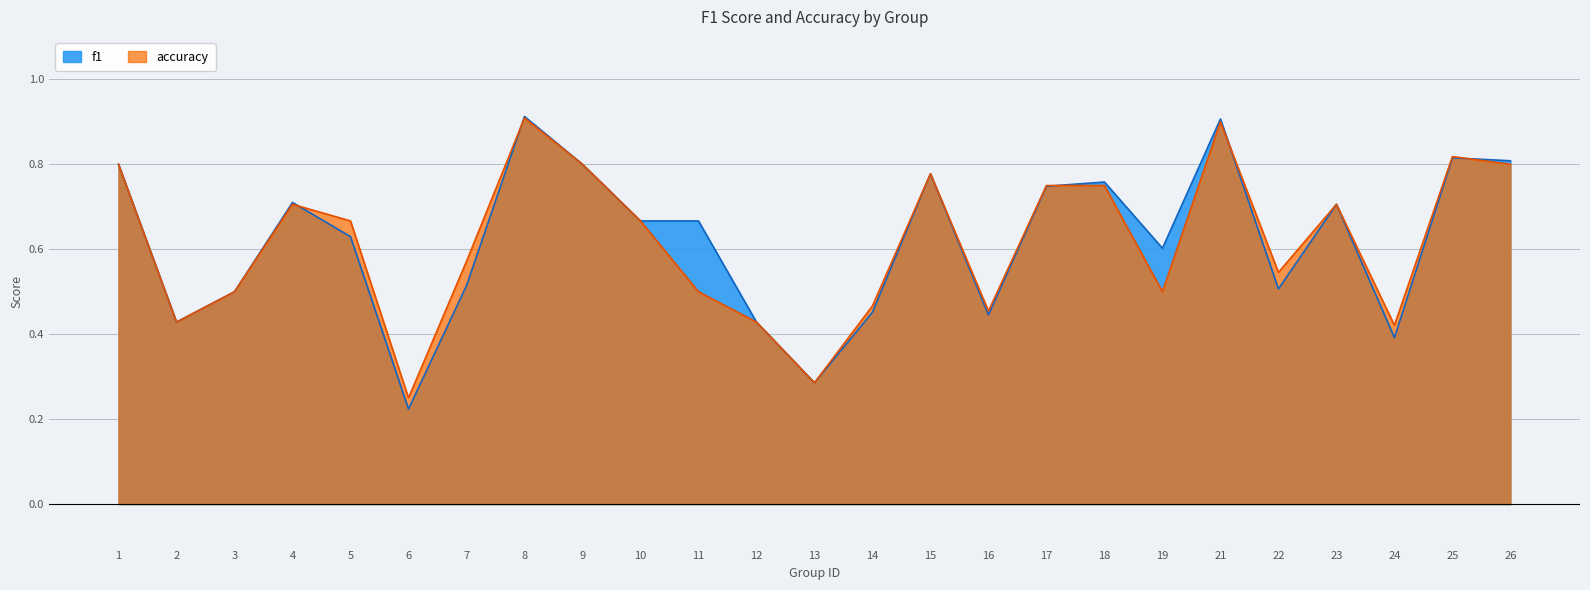

What is the difference between the maximum and minimum values in the accuracy series?

0.7